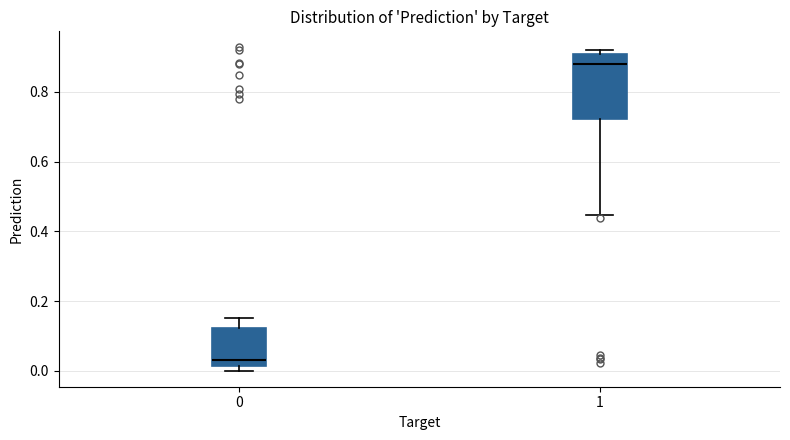

Reading left to right, transcribe this box plot: for each box, give where its median line is, the range the box spans, and where its two whiskers end, as read against the y-axis. The values are not printed on the chart, so give them approximately, as read against the axis.

0: median 0.04, box 0.02 to 0.12, whiskers 0.00 to 0.16
1: median 0.88, box 0.72 to 0.90, whiskers 0.44 to 0.92